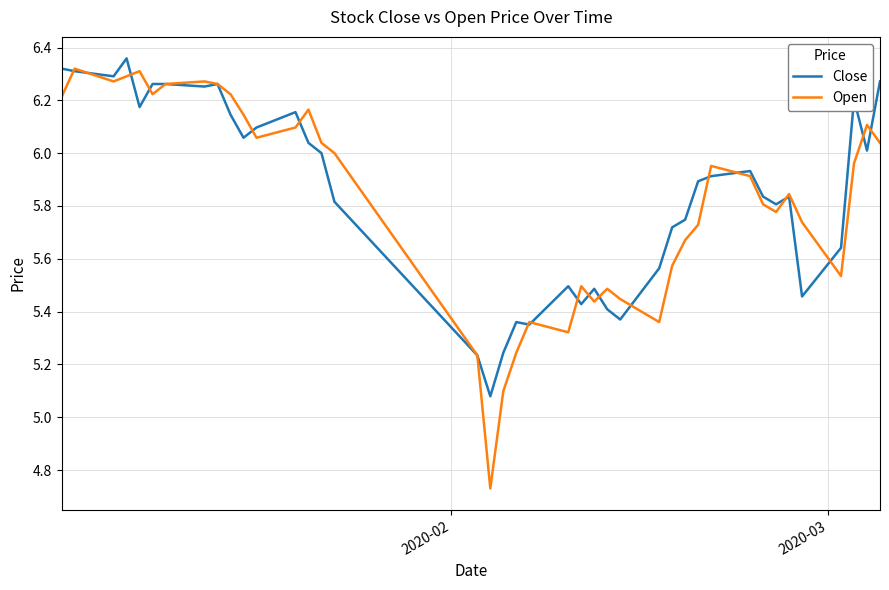

Which series has the widest spread of values?

Open